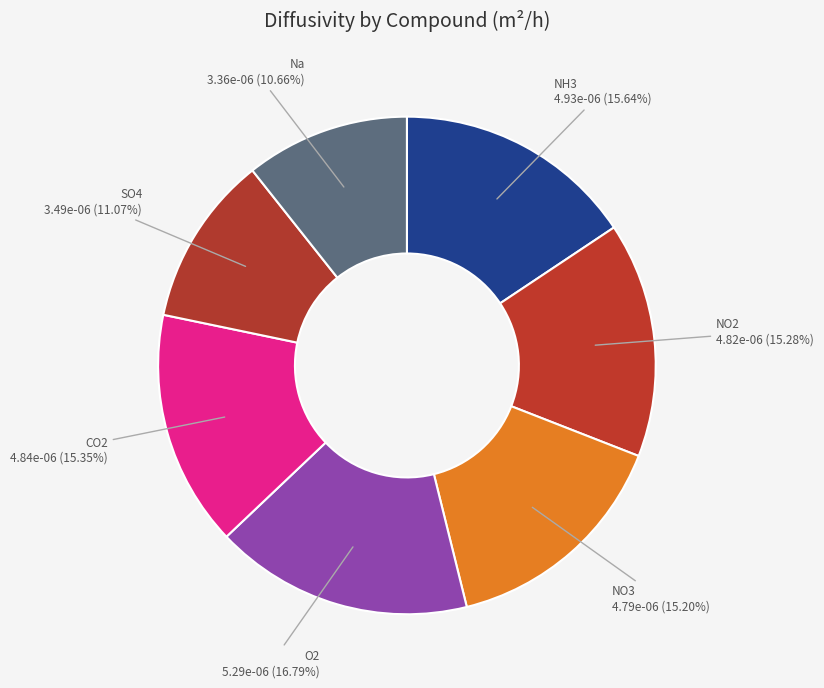

Rank the categories by value from highest to lowest.

O2, NH3, CO2, NO2, NO3, SO4, Na